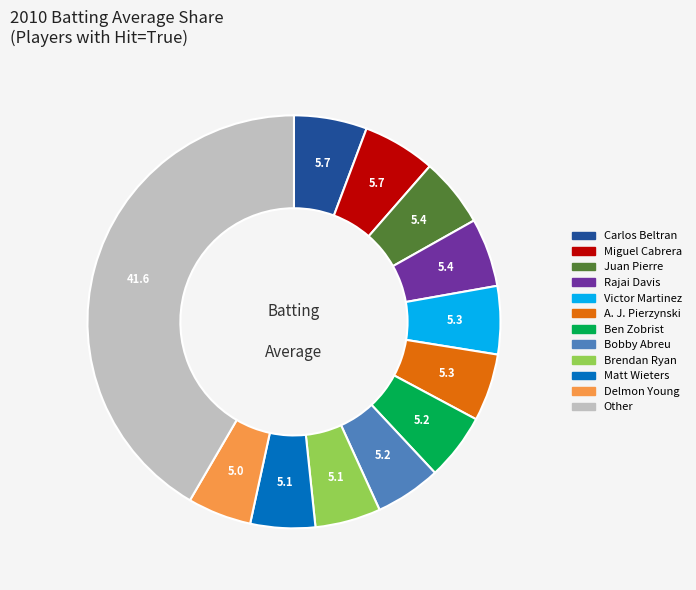

Is there a majority slice in this chart?

No